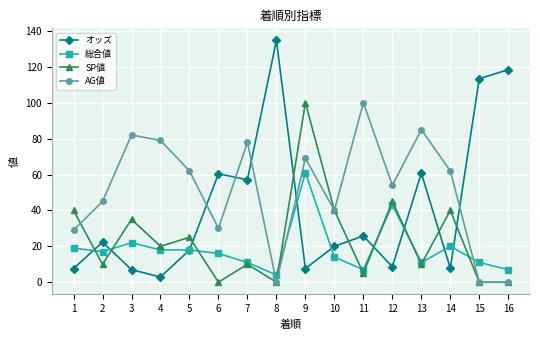

How many intersections are there between オッズ and SP値?

9